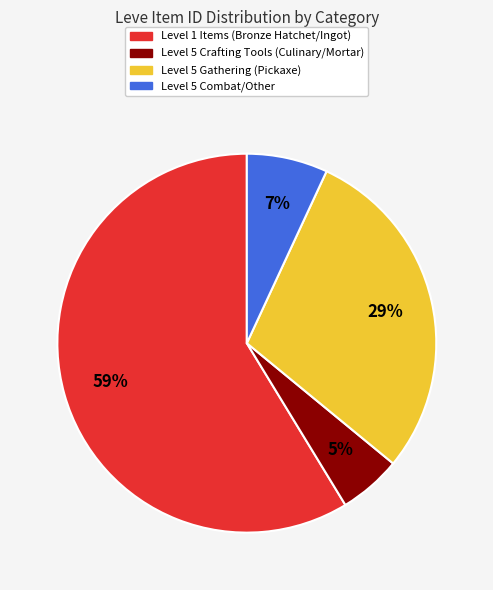

Is there a majority slice in this chart?

Yes